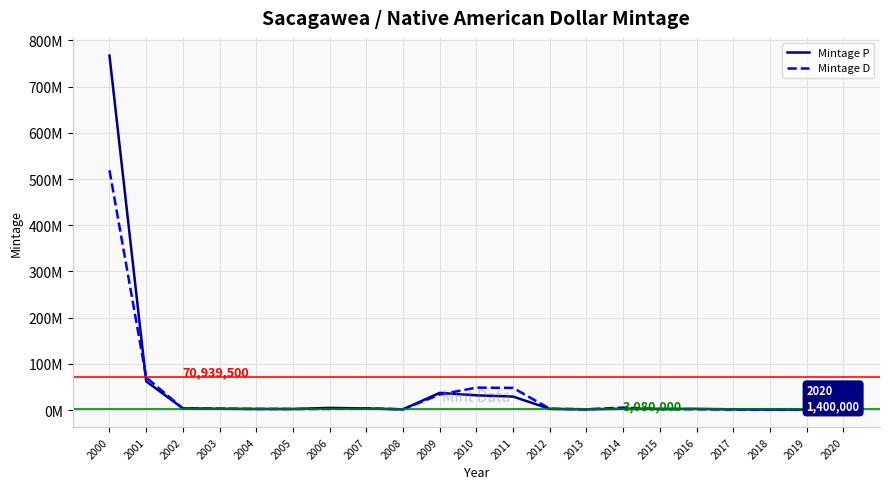

List the series in order of their overall mean, lowest first.

Mintage D, Mintage P